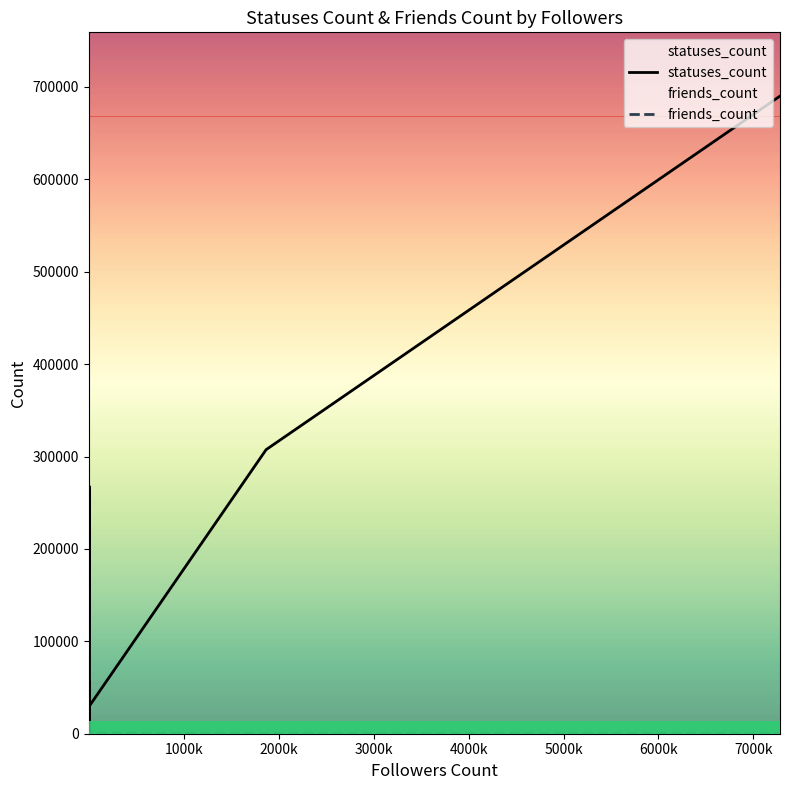

Which series has the widest spread of values?

statuses_count